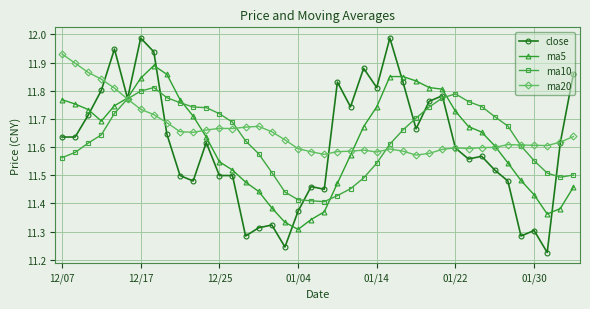

True or false: ma20 and ma10 intersect in this chart.

True